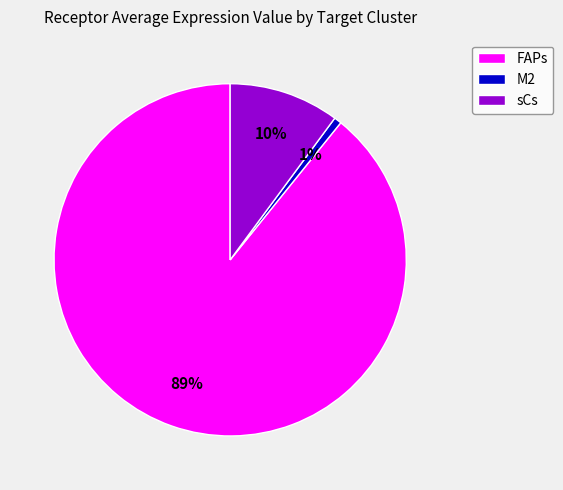

Between sCs and M2, which is larger?

sCs